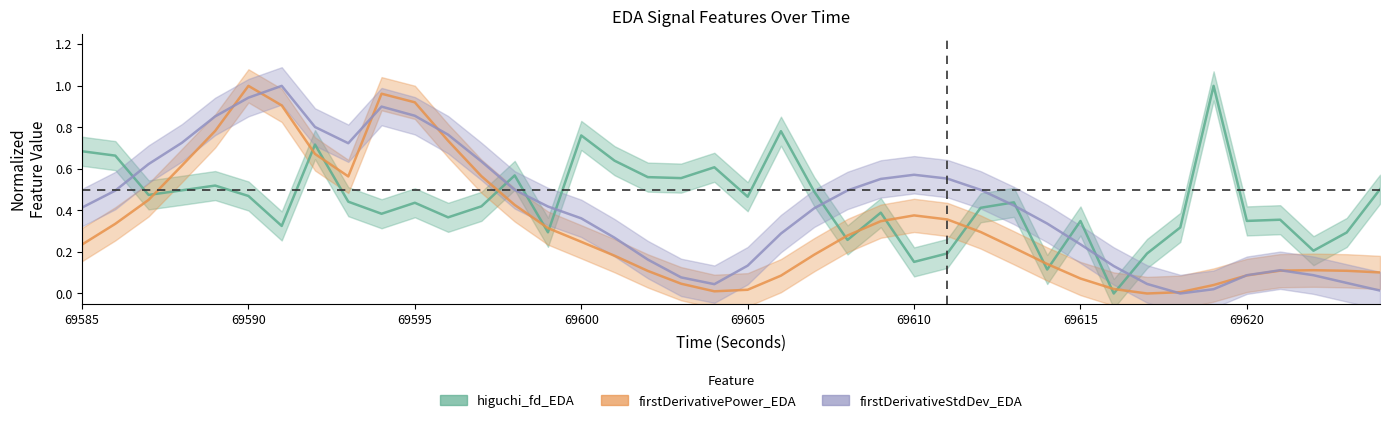

The firstDerivativeStdDev_EDA series shows 0.5 at 69612. True or false?

True